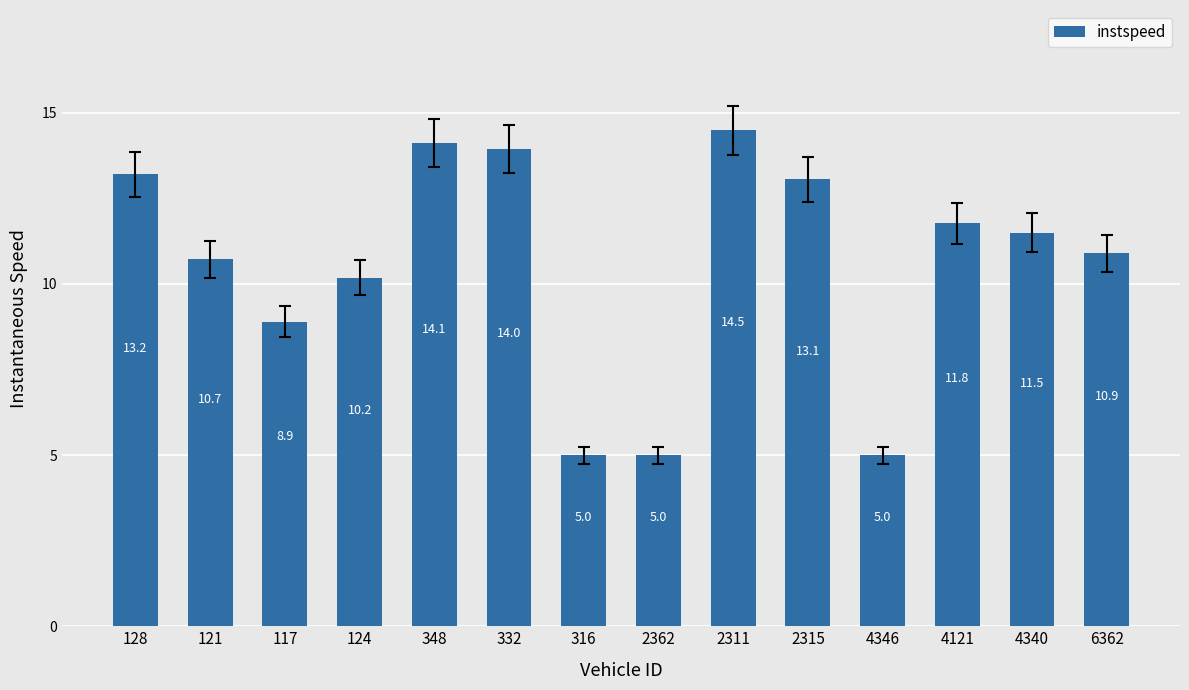

At which category does the chart reach its peak across all series?

2311